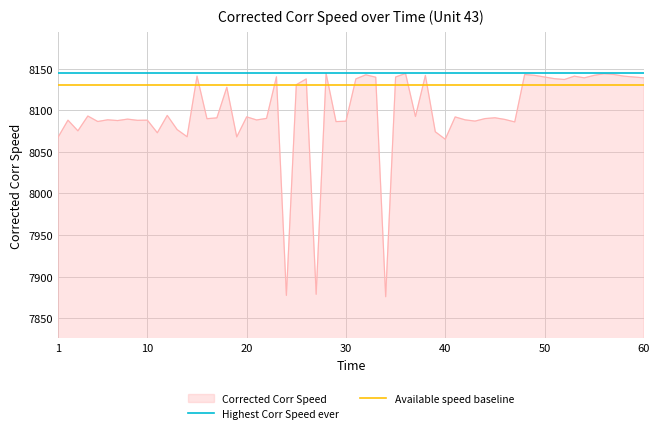

What is the highest value of the Corrected Corr Speed series?

8144.3